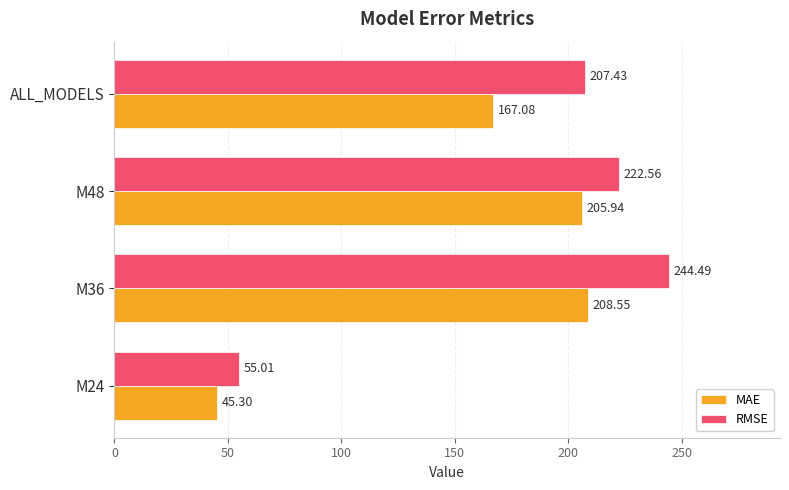

At which category is the sum across all series the highest?

M36